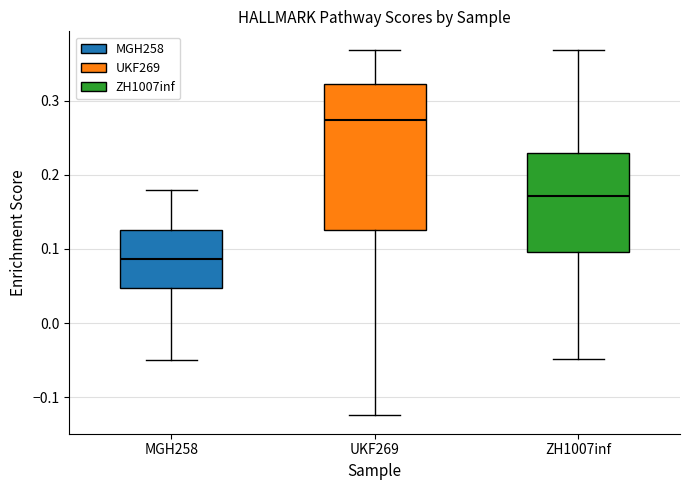

Which box is the tallest, from its lower edge to its upper edge?

UKF269